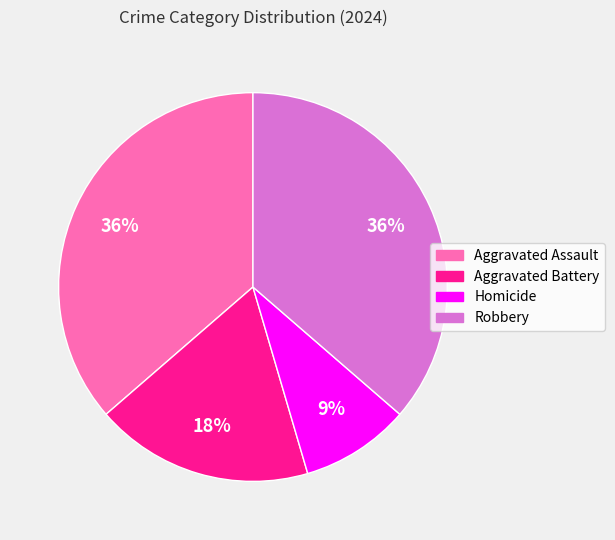

What is the smallest slice in the pie chart?

Homicide